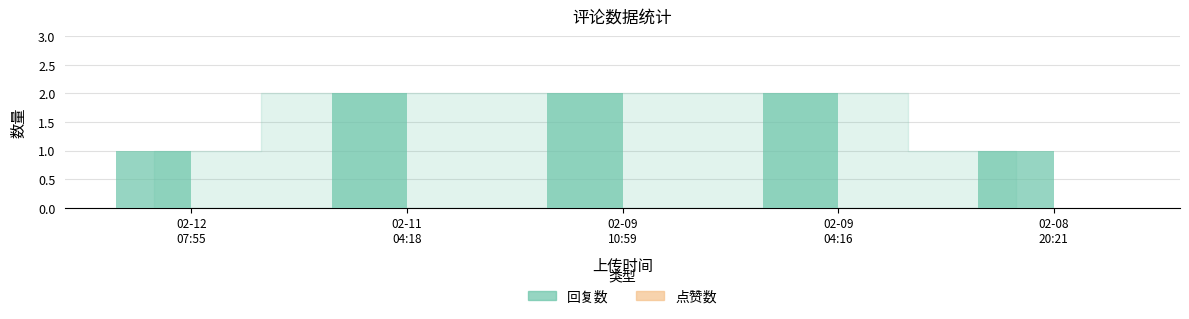

What is the value of the 5th bar from the left?

1